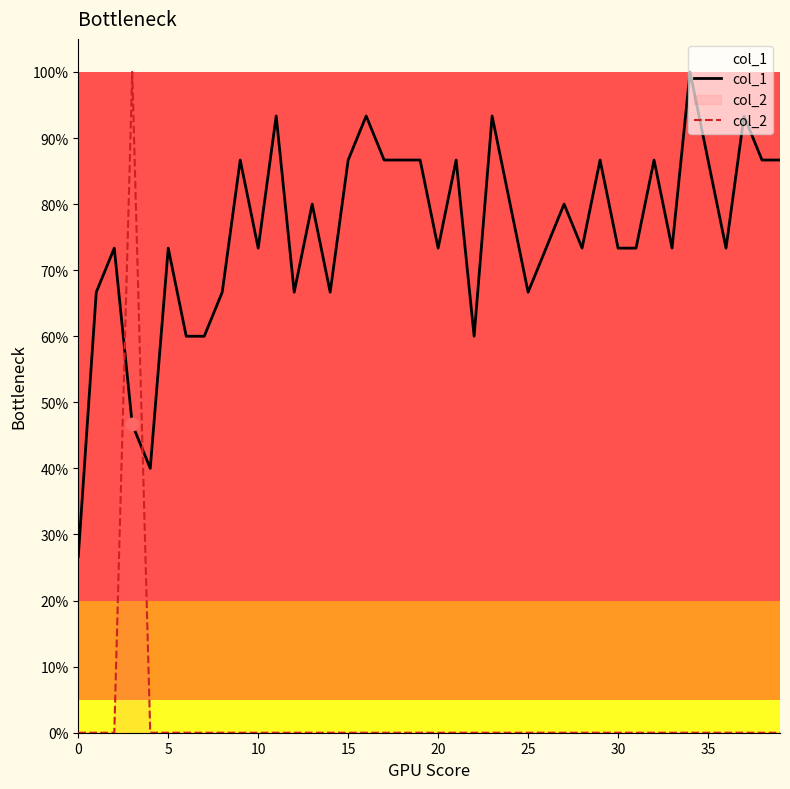

What are all the series names shown in the legend?

col_1, col_2